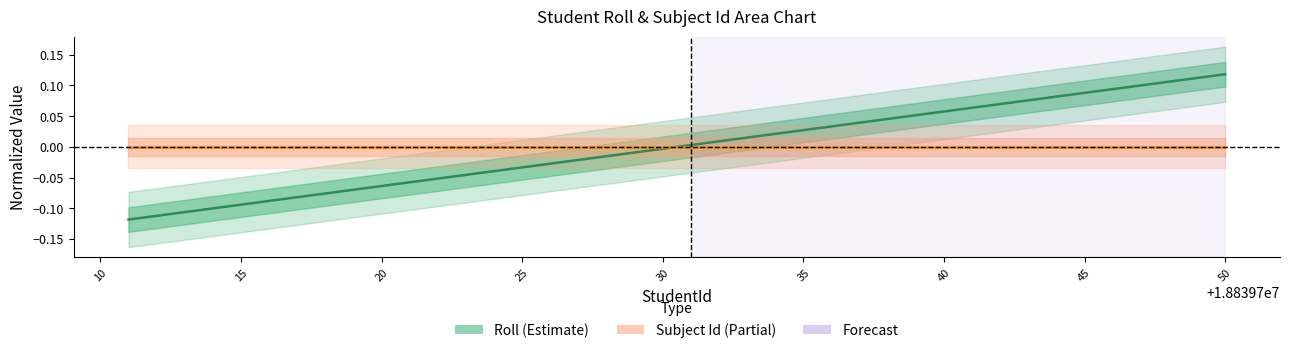

What is the difference between the values at 29 and 10?

0.2